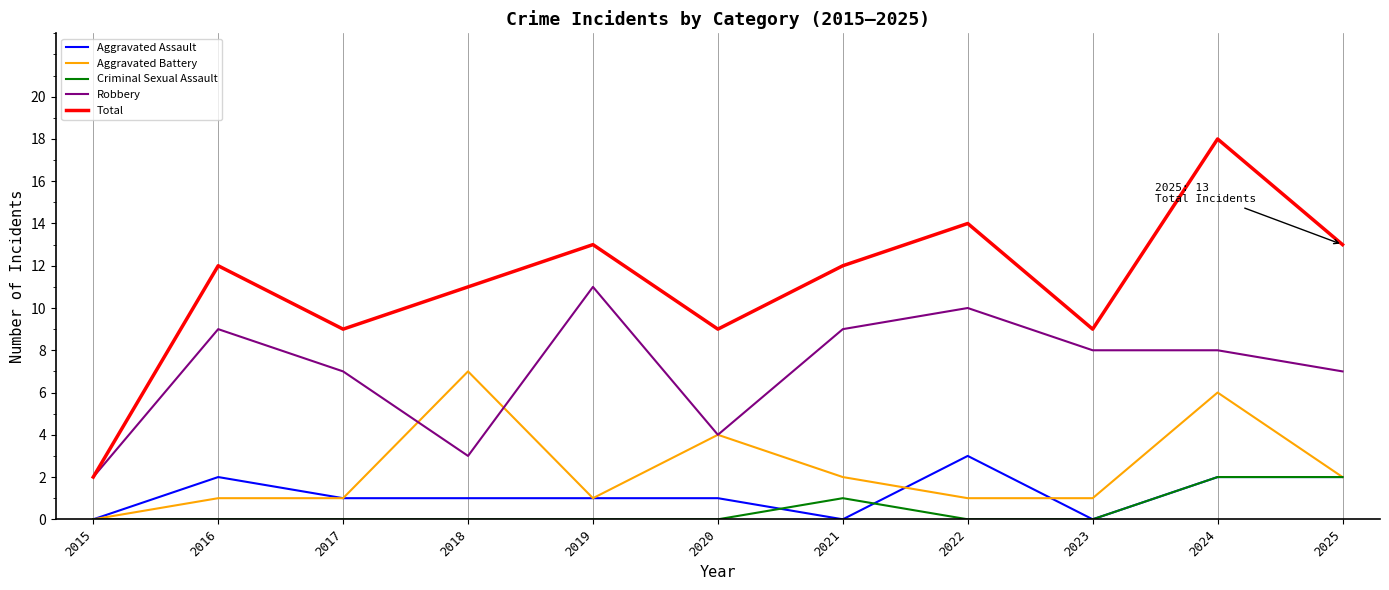

True or false: Aggravated Assault and Robbery cross at least once.

False